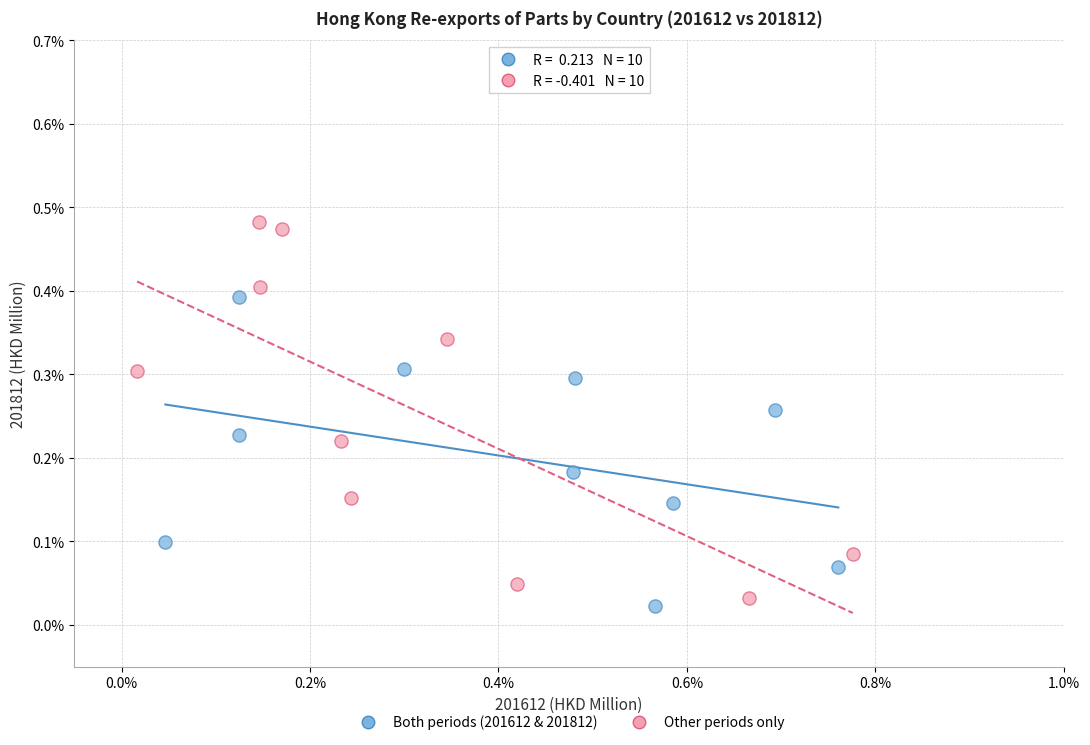

Which series reaches the maximum Y coordinate?

Other periods only